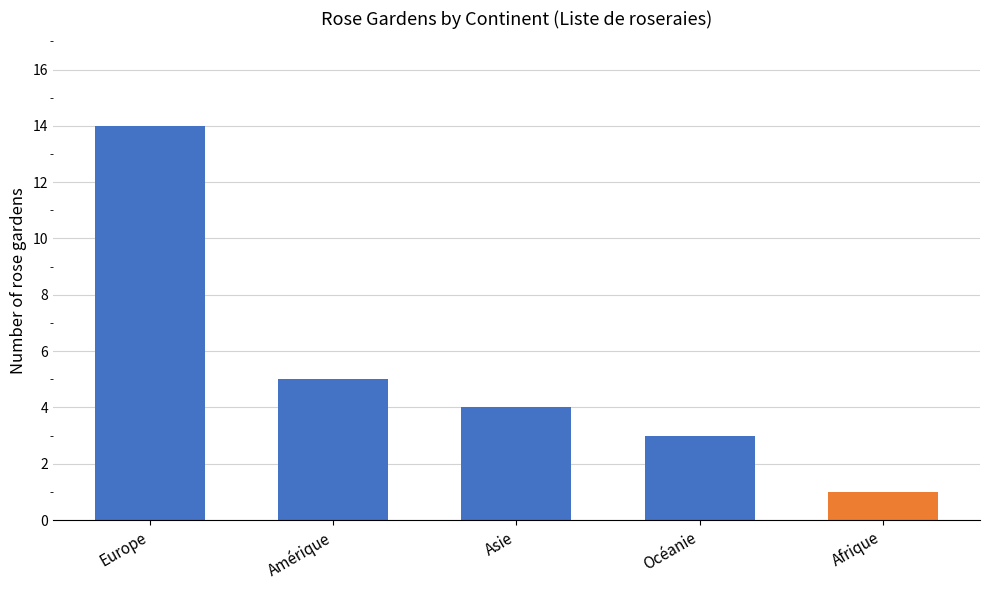

How many values exceed 4?

2